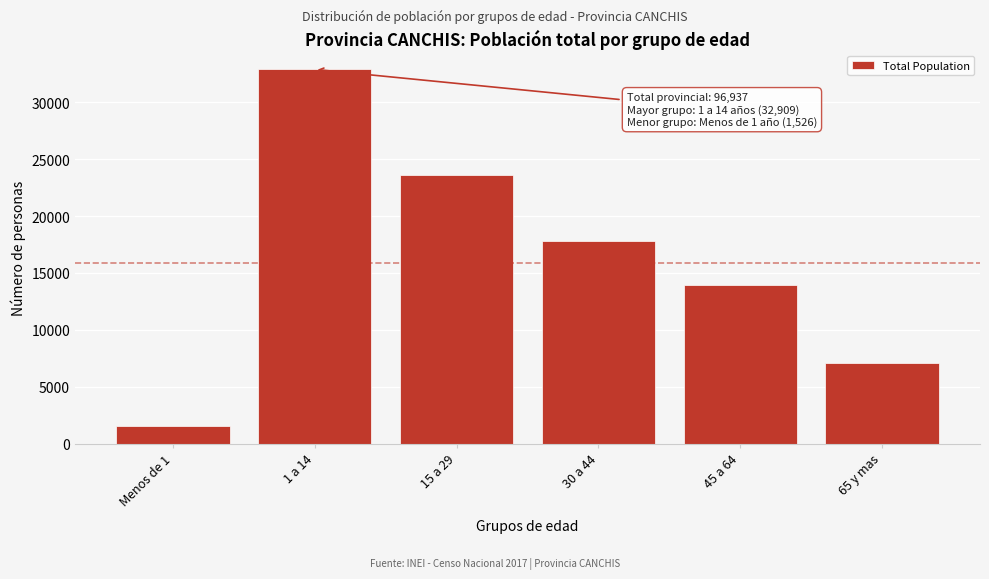

Reading left to right, what are all the values shown in this chart?

1526	32909	23607	17844	13976	7075